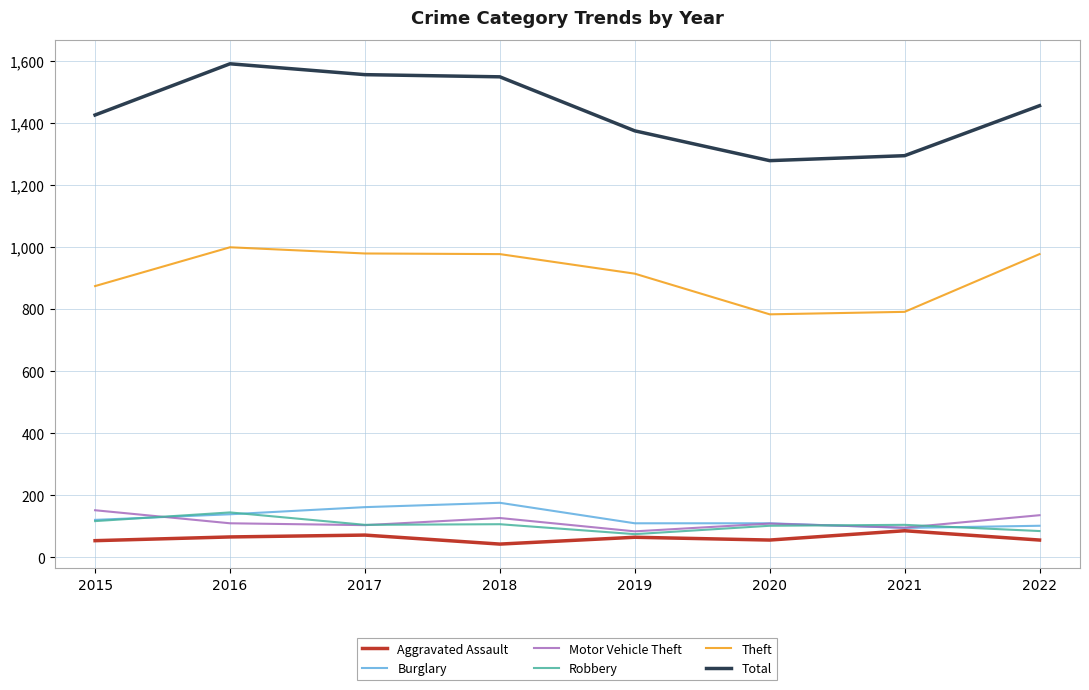

True or false: Motor Vehicle Theft has a value of 96 at 2021.

True